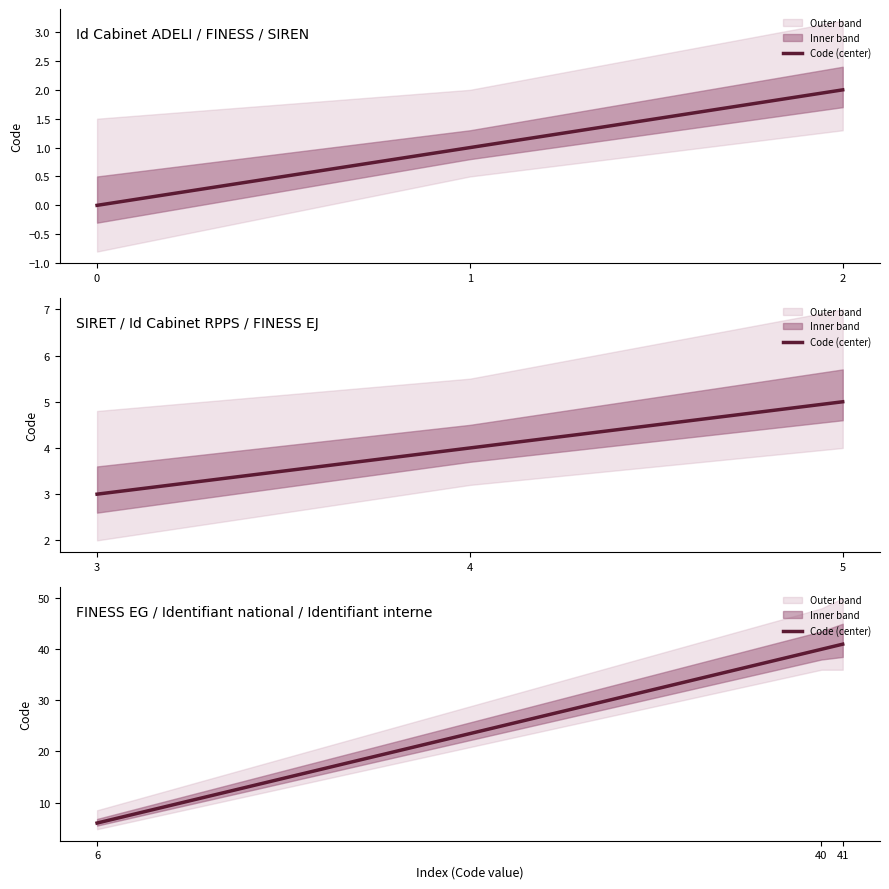

Rank the categories by value from highest to lowest.

41, 40, 6